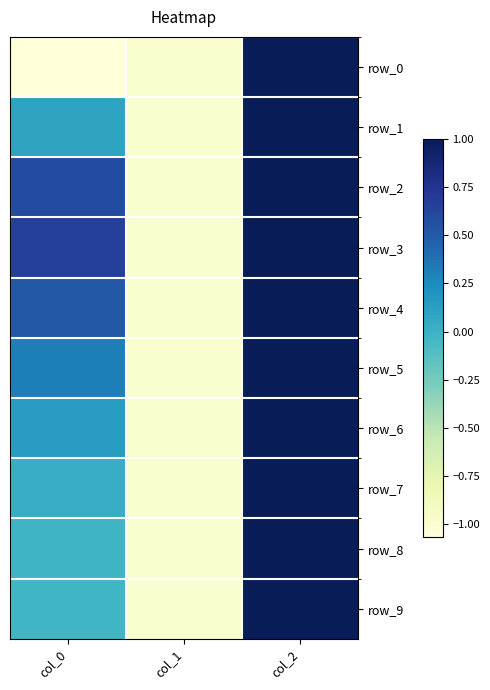

List the labels in order of row_3 value, largest first.

col_2, col_0, col_1